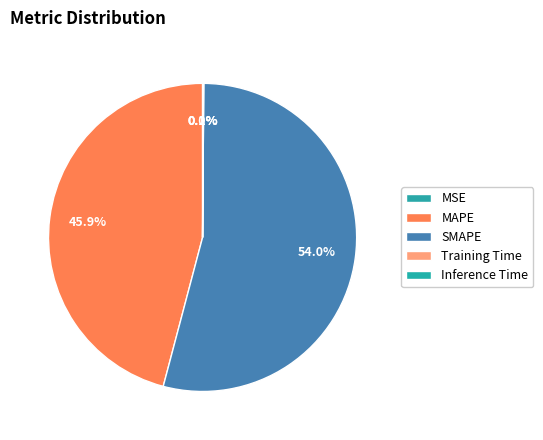

Is it true that MSE is 0% of the pie?

True